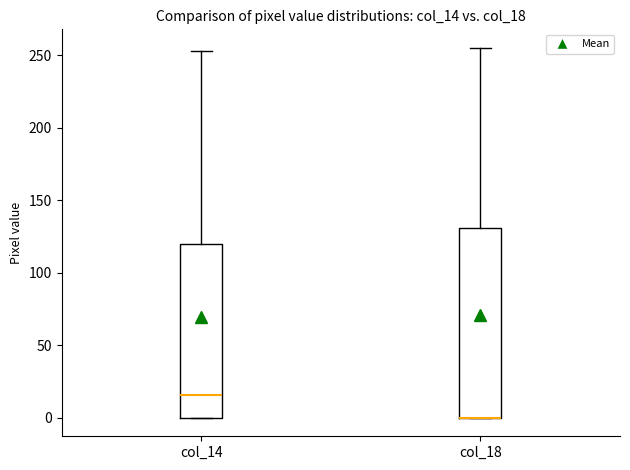

Reading left to right, transcribe this box plot: for each box, give where its median line is, the range the box spans, and where its two whiskers end, as read against the y-axis. The values are not printed on the chart, so give them approximately, as read against the axis.

col_14: median 15, box 0 to 120, whiskers 0 to 255
col_18: median 0 (drawn on the box's lower edge), box 0 to 130, whiskers 0 to 255